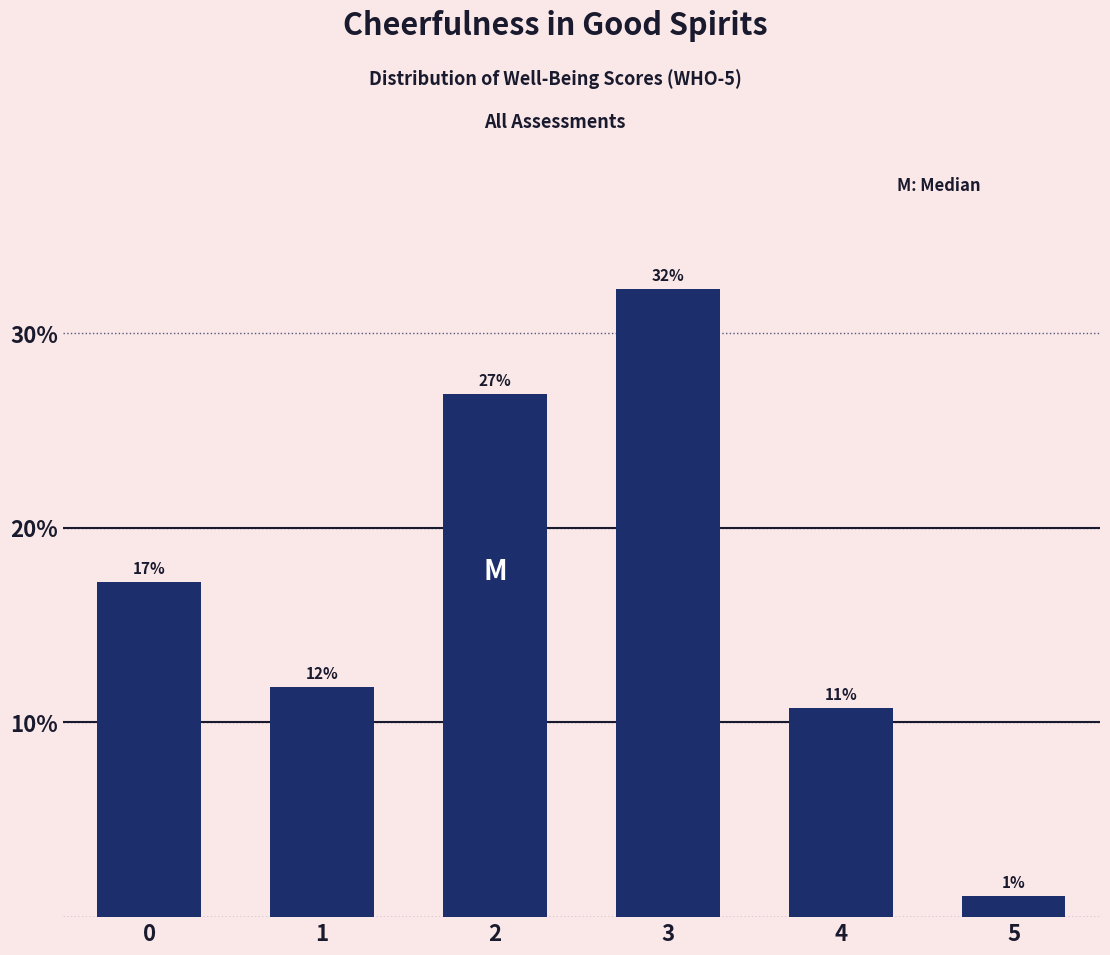

Are the bars horizontal?

No